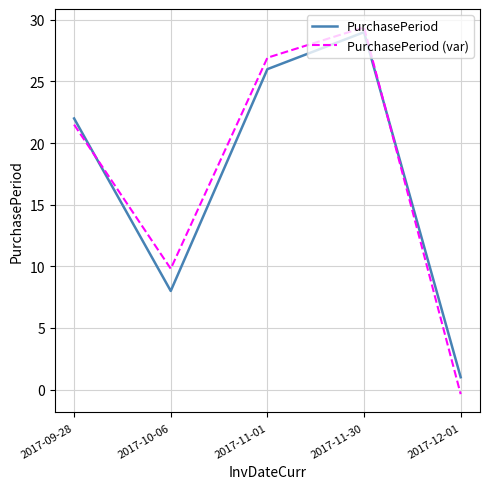

List the labels in order of PurchasePeriod value, largest first.

2017-11-30, 2017-11-01, 2017-09-28, 2017-10-06, 2017-12-01